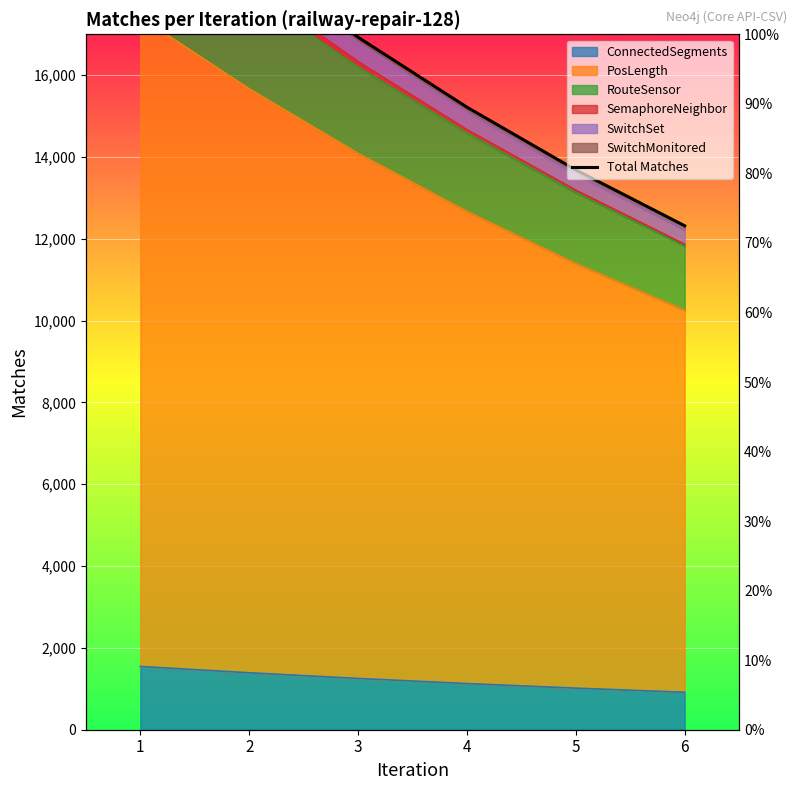

What is the difference between the second highest and second lowest values?

5165